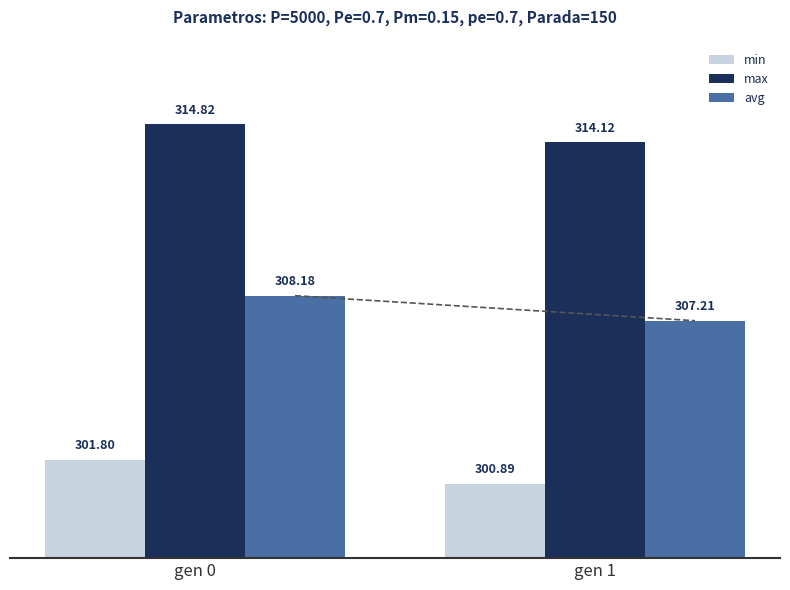

Which series changed the most between gen 0 and gen 1?

avg